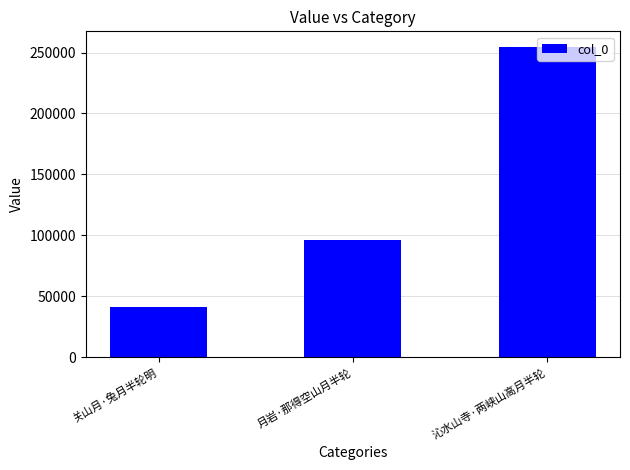

Is it true that the value at 月岩·那得空山月半轮 is 95894?

True